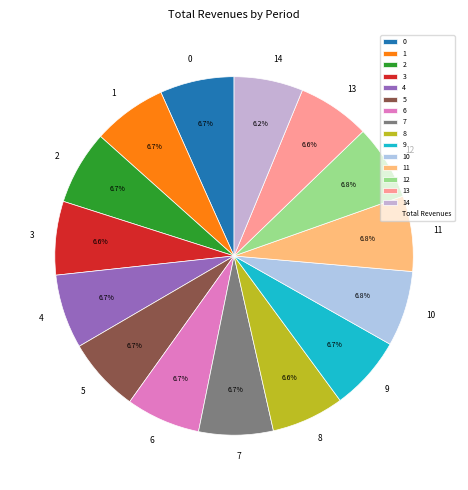

What percentage do 6 and 7 together represent?

13.4%